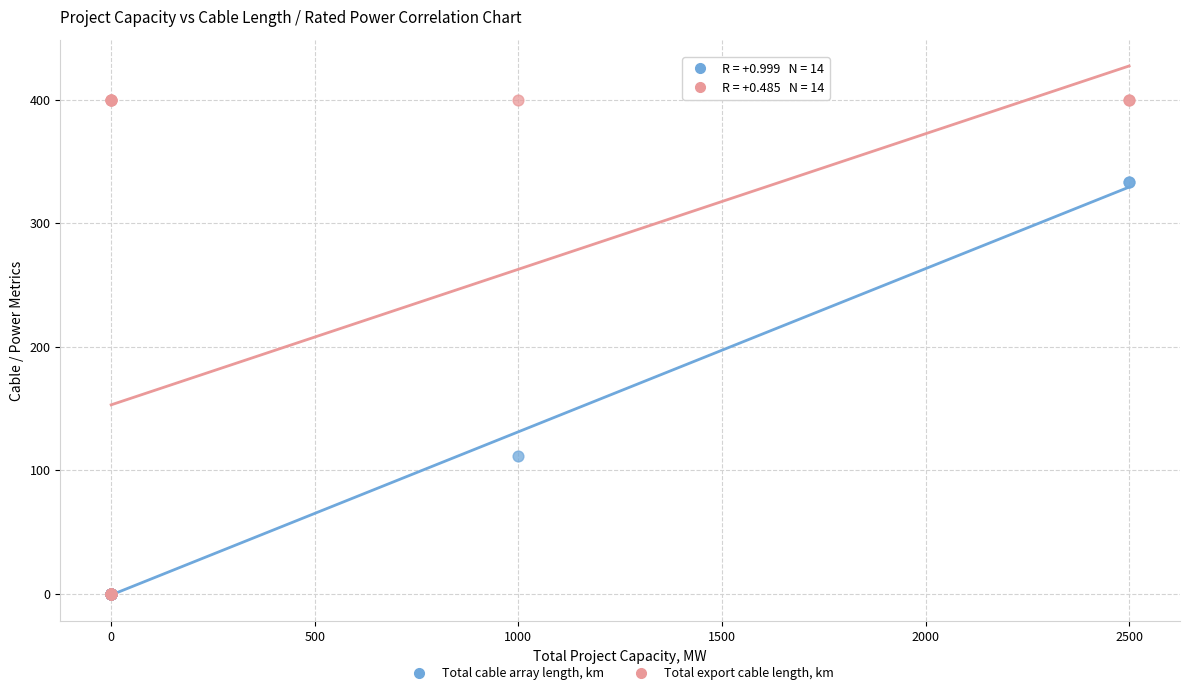

In the Total cable array length, km series, what Y value is closest to 166?

111.1